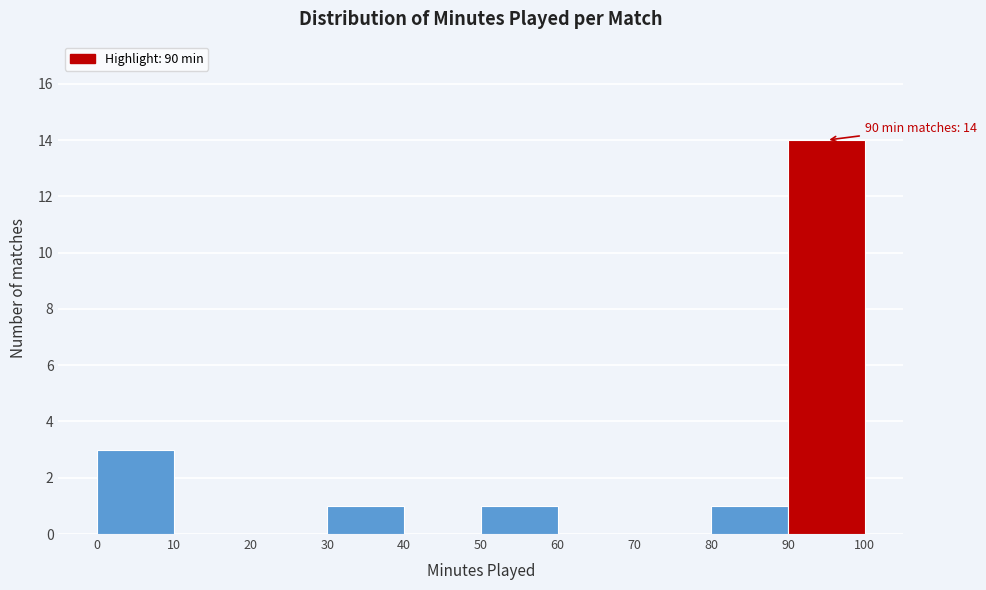

Over which range of the x-axis is the bar tallest?

90 to 100